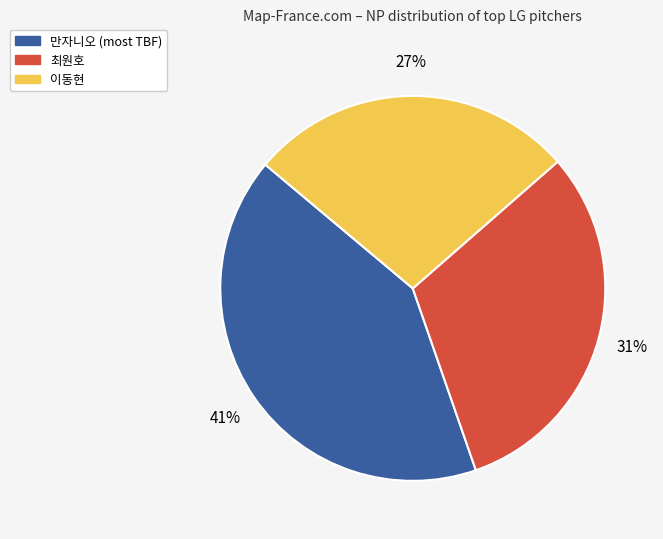

To the nearest percent, what is the difference between the largest and smallest slice percentages?

14%